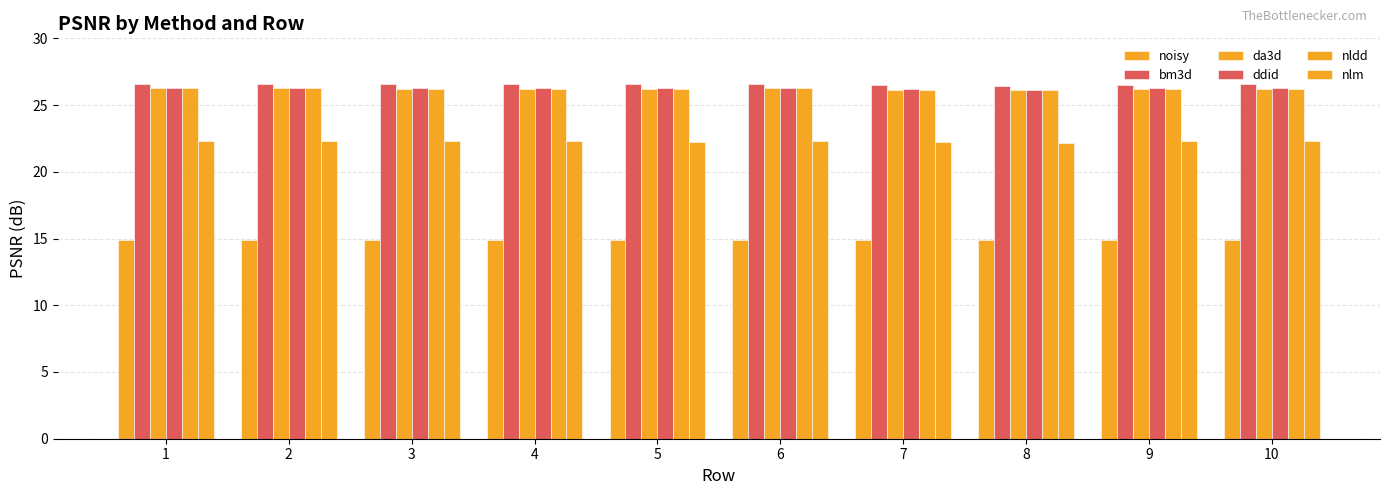

What is the value of the ddid bar at the 7th from the left?

26.2